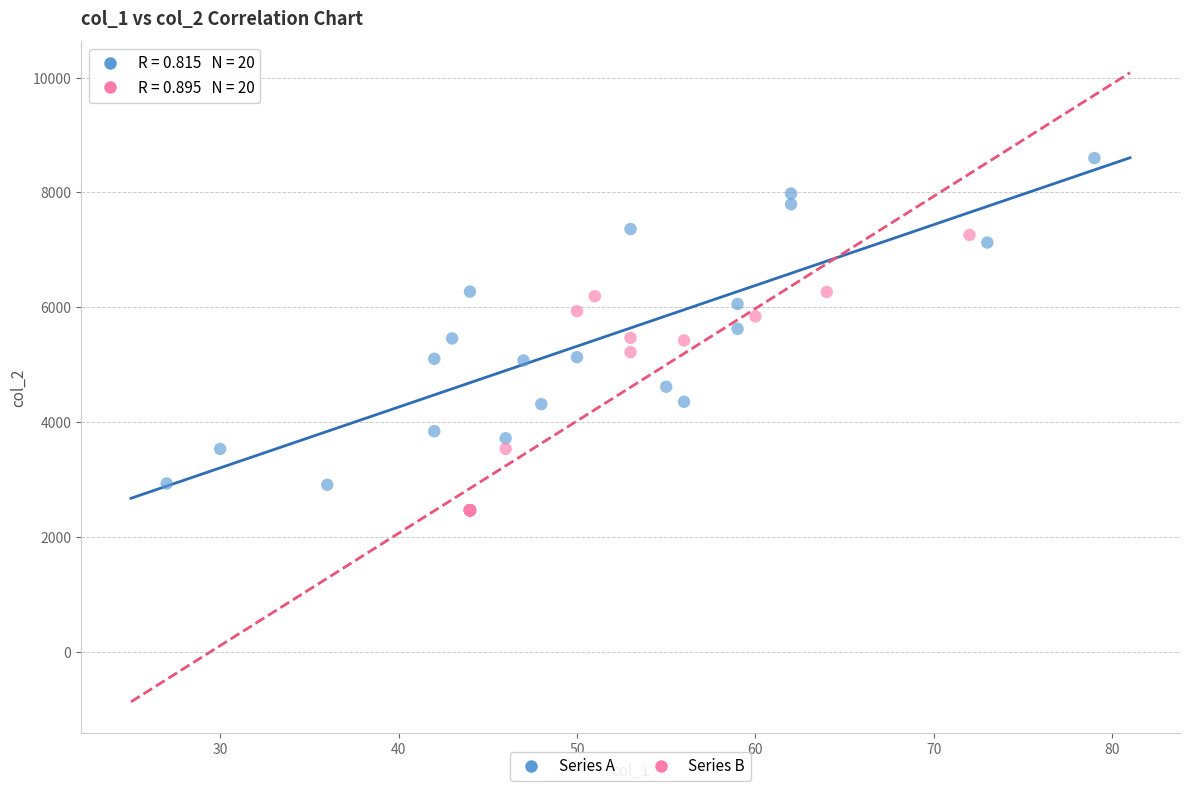

Which series contains the highest Y value?

Series A